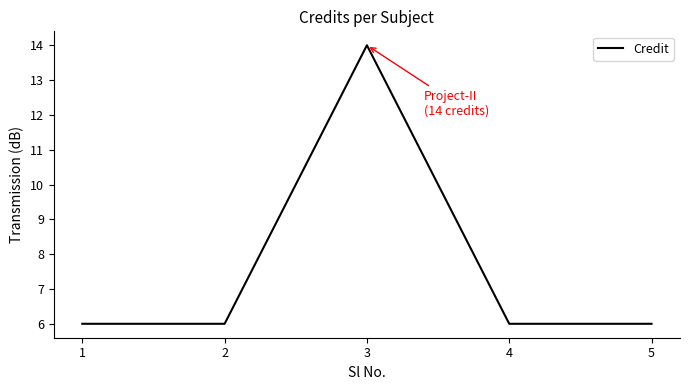

What is the ratio of the value at 4 to the value at 2?

1.0